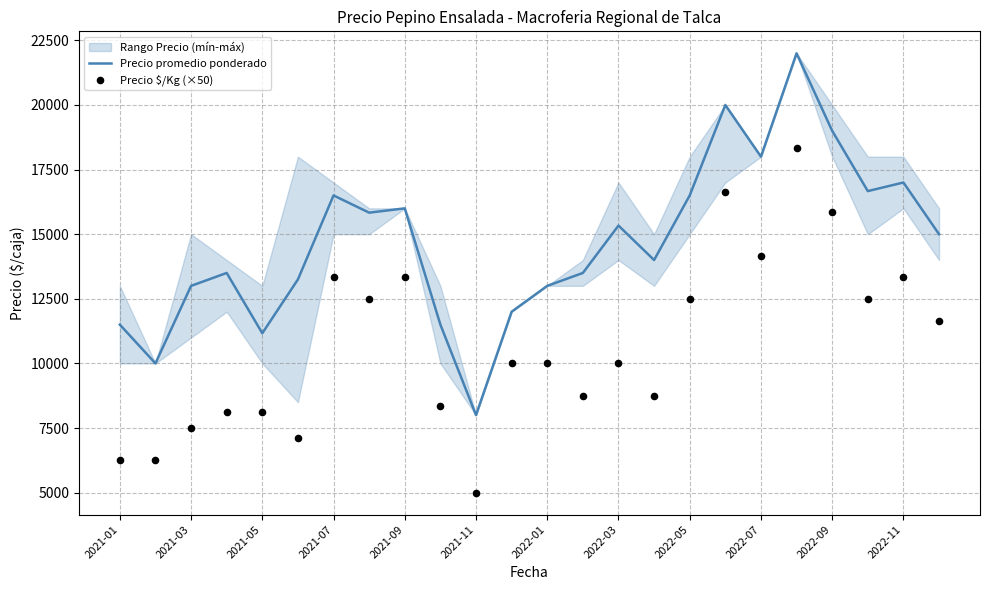

What is the maximum value for Precio promedio ponderado?

22000